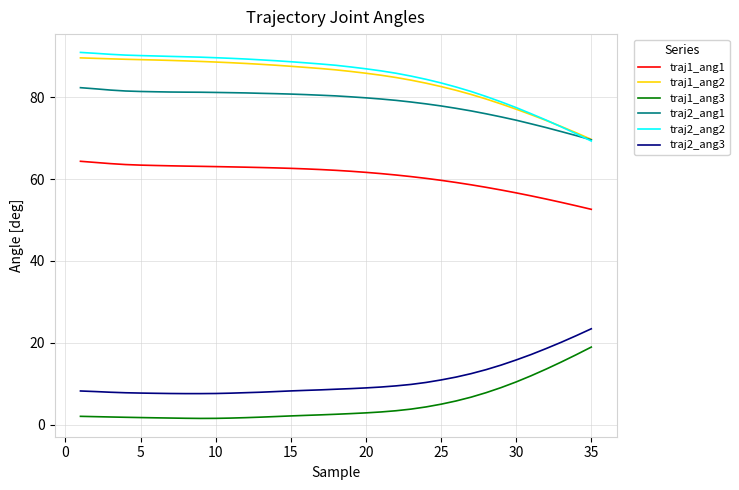

What is the maximum value for traj1_ang3?

18.9